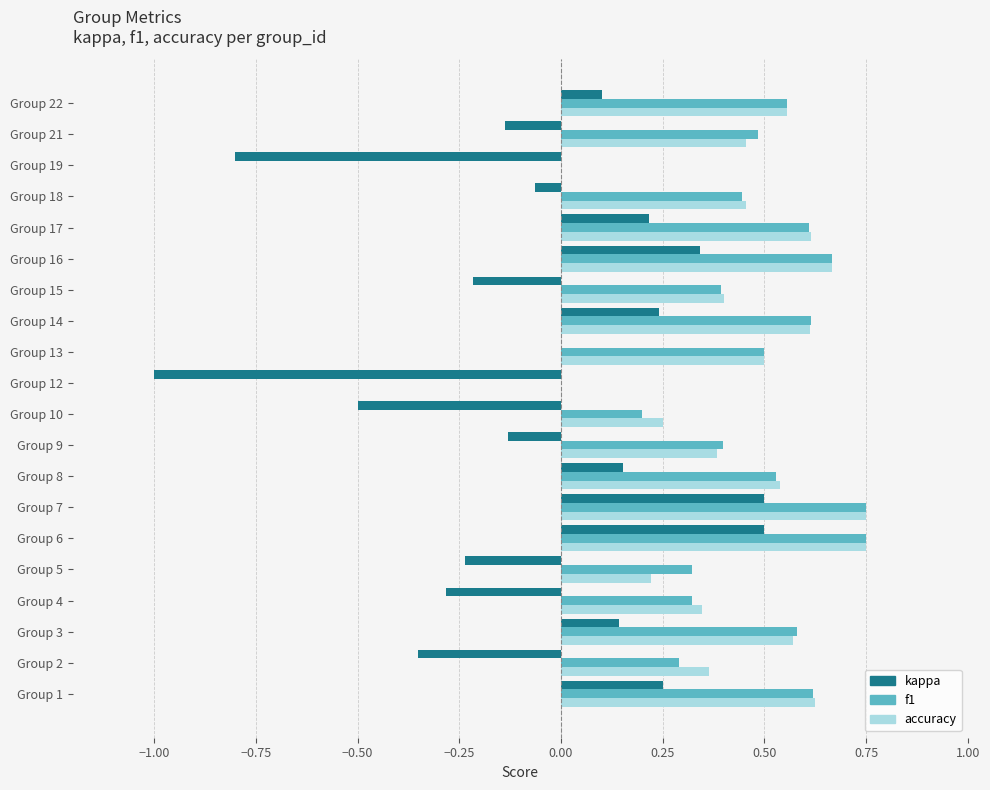

Is it true that accuracy equals 0.9 at Group 3?

False